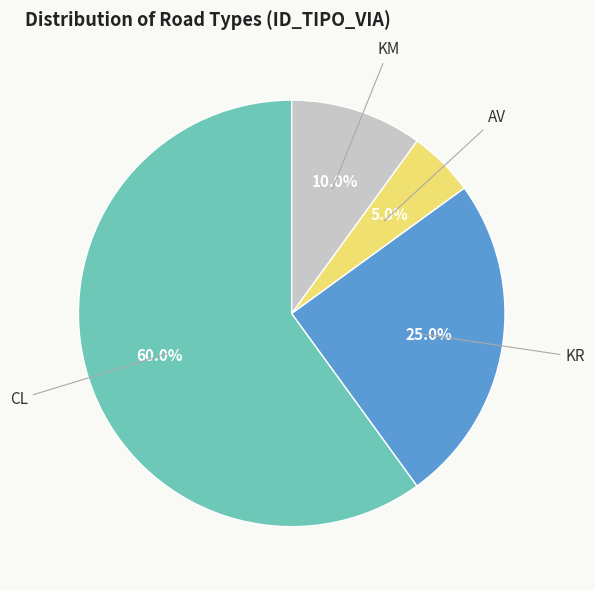

What is the smallest slice in the pie chart?

AV